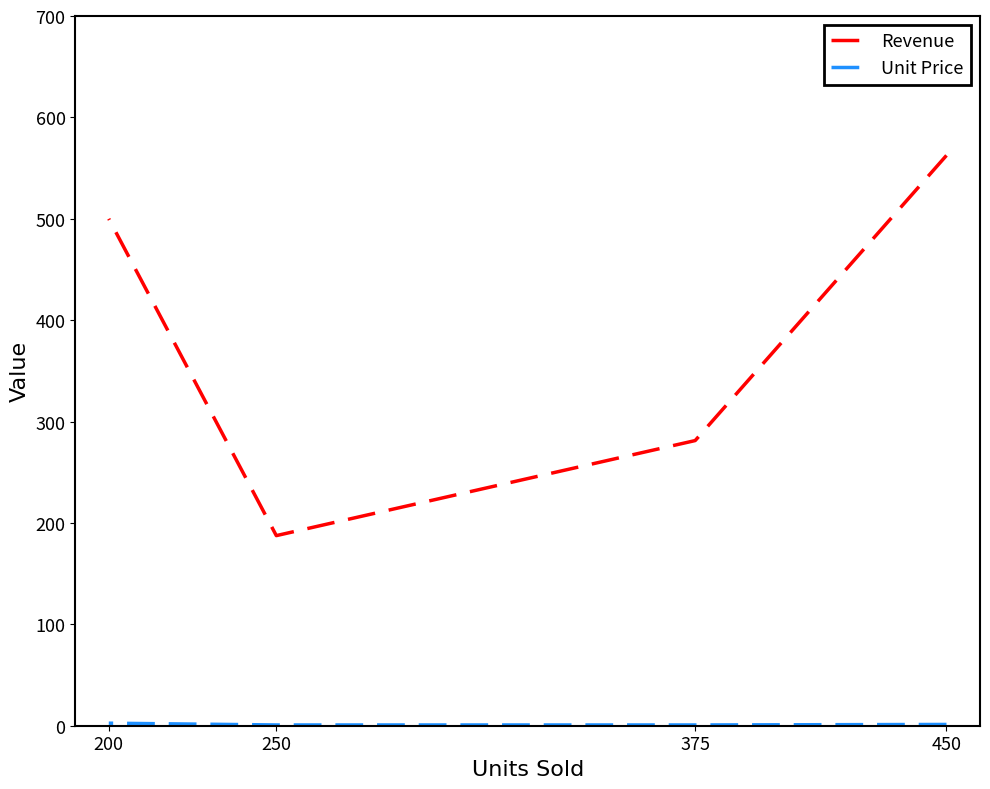

True or false: Revenue has a value of 187.5 at 250.

True